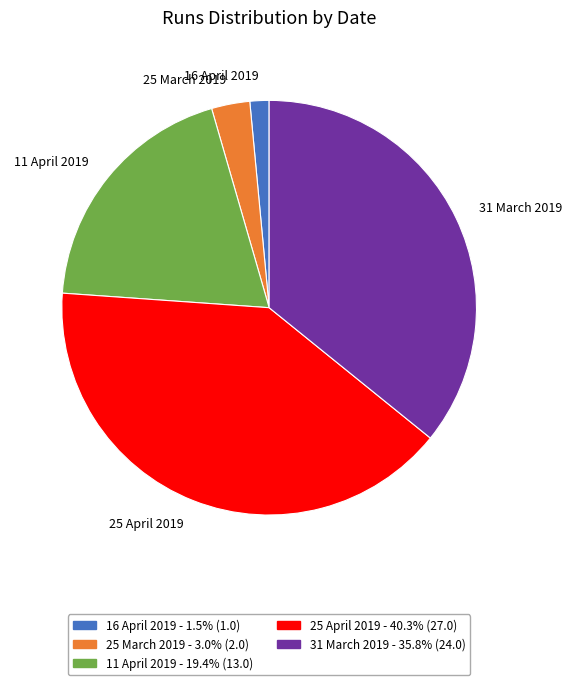

Is it true that 25 March 2019 is 11% of the pie?

False